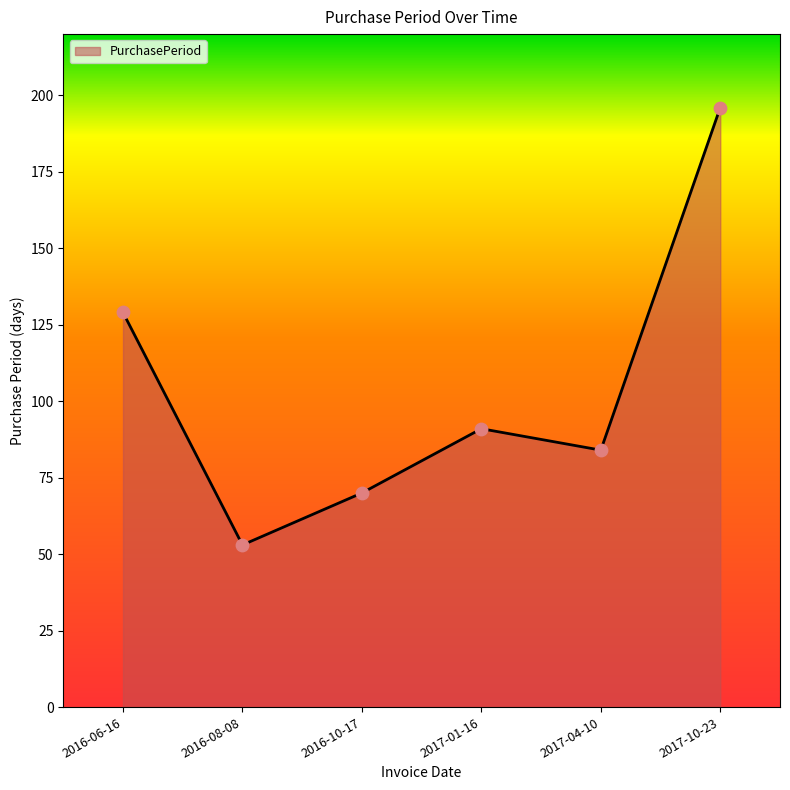

Which has a higher value, 2016-06-16 or 2017-04-10?

2016-06-16